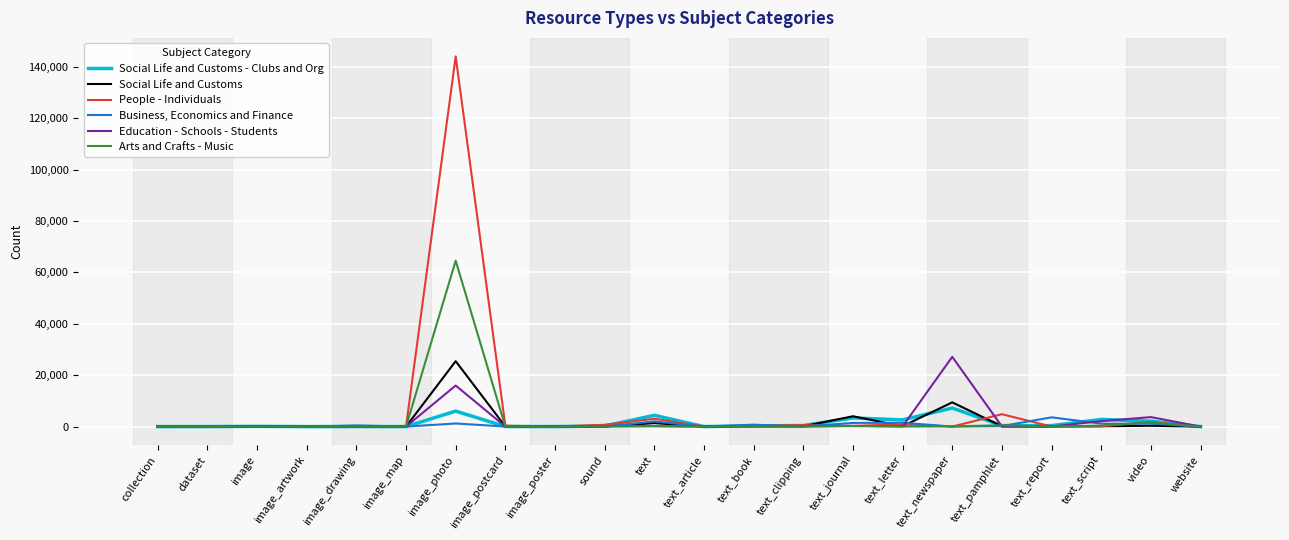

Is it true that Education - Schools - Students equals 0 at dataset?

True